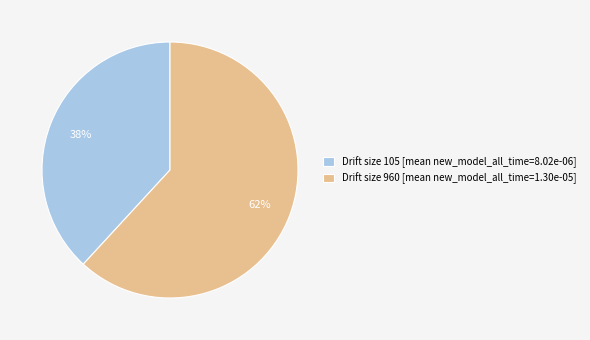

What is the largest slice in the pie chart?

Drift size 960 [mean new_model_all_time=1.30e-05]